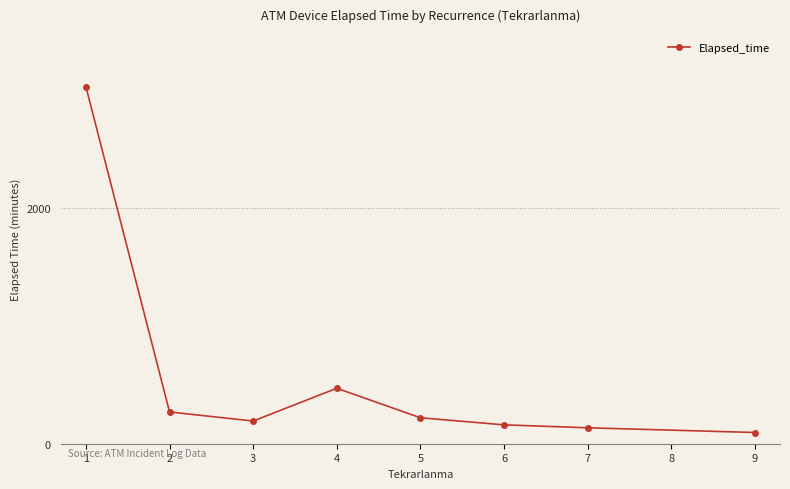

Does the chart have visible grid lines?

Yes